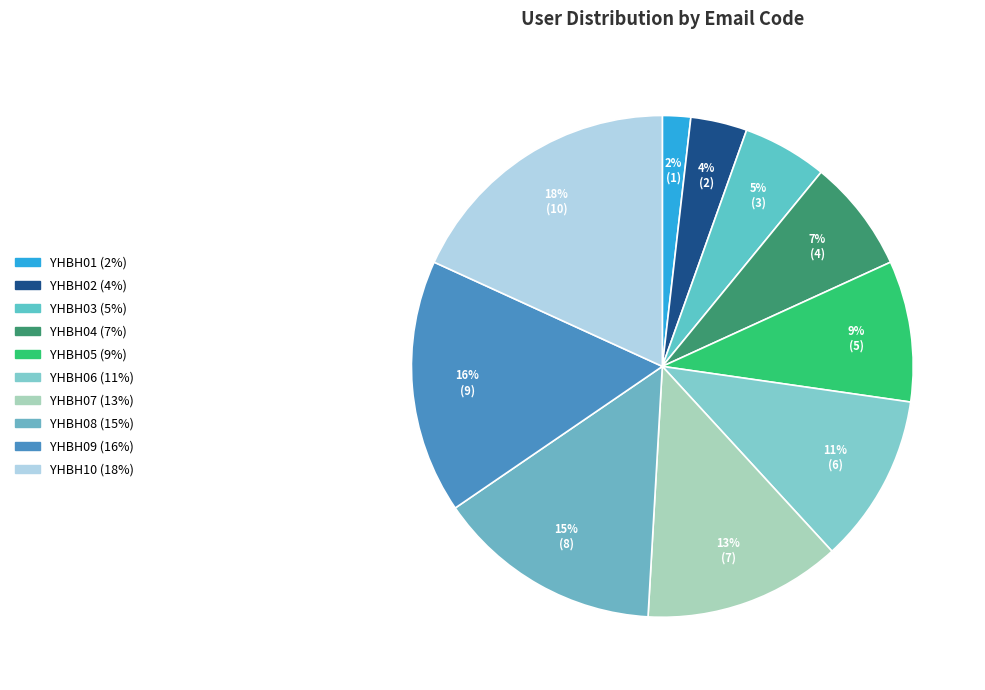

What is the ratio of the value at YHBH08 to the value at YHBH10?

0.8